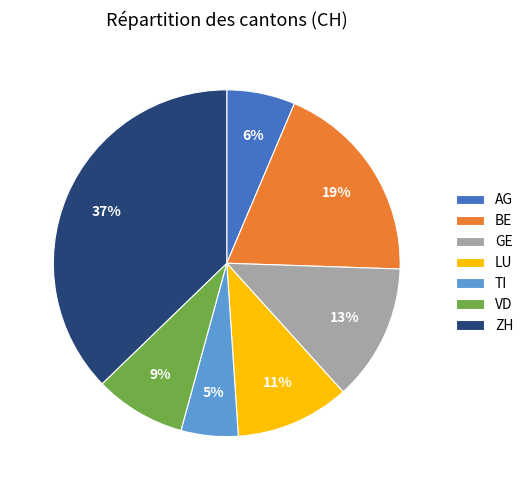

Is it true that AG is 1% of the pie?

False